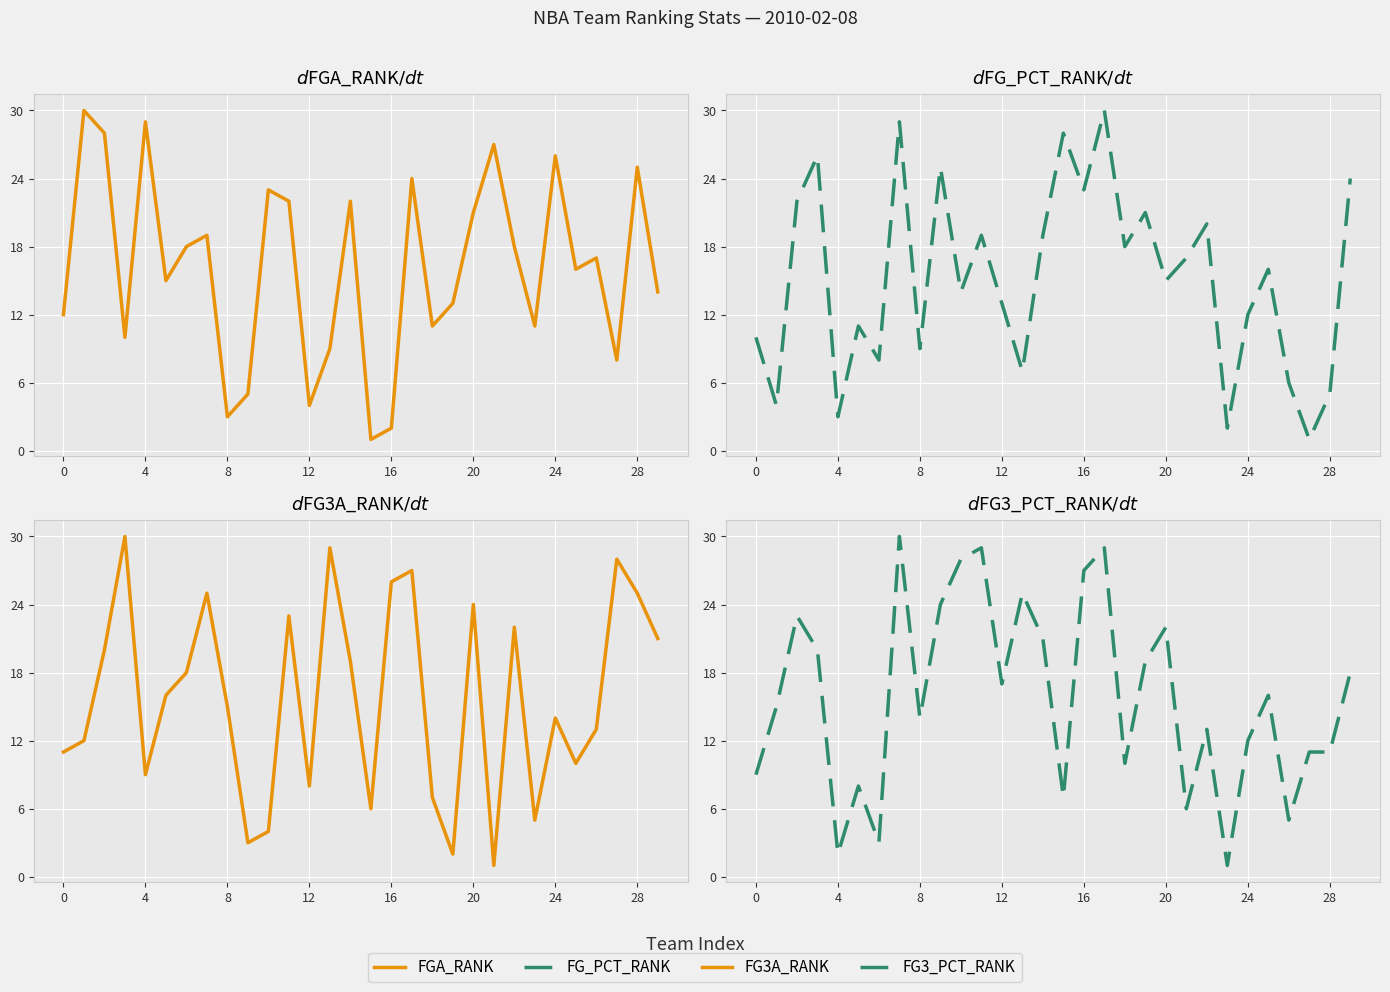

What are all the series names shown in the legend?

FGA_RANK, FG_PCT_RANK, FG3A_RANK, FG3_PCT_RANK